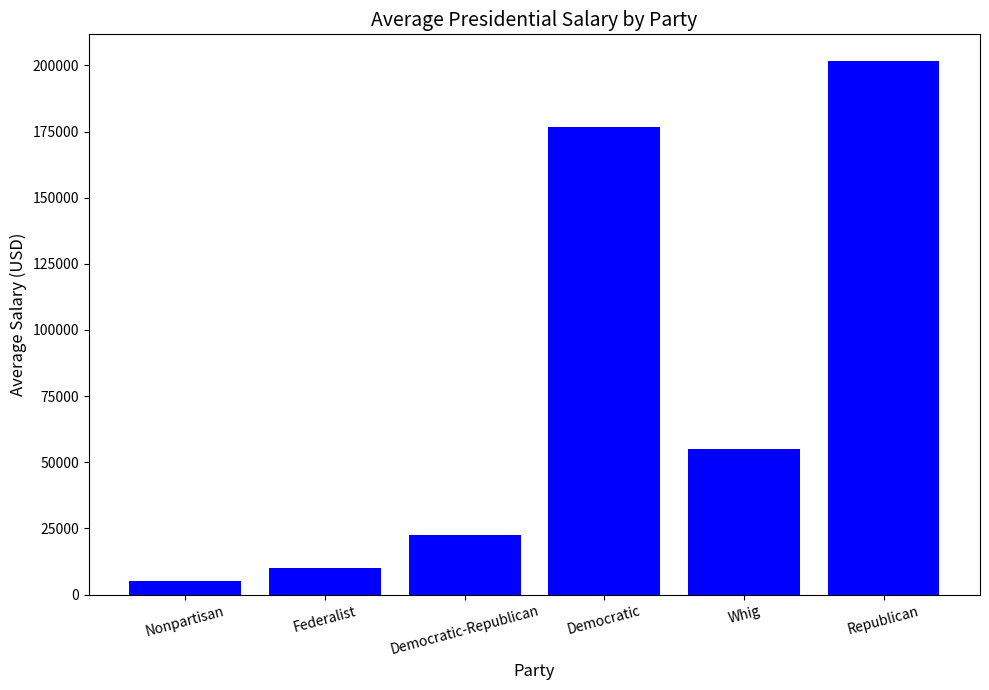

What is the label of the 1st bar from the left?

Nonpartisan